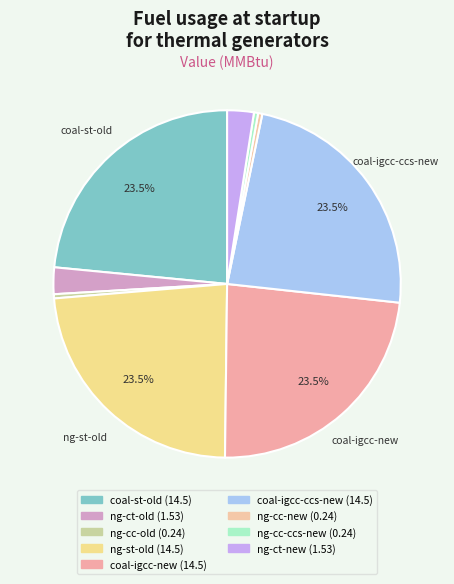

Which slice is the largest?

coal-st-old